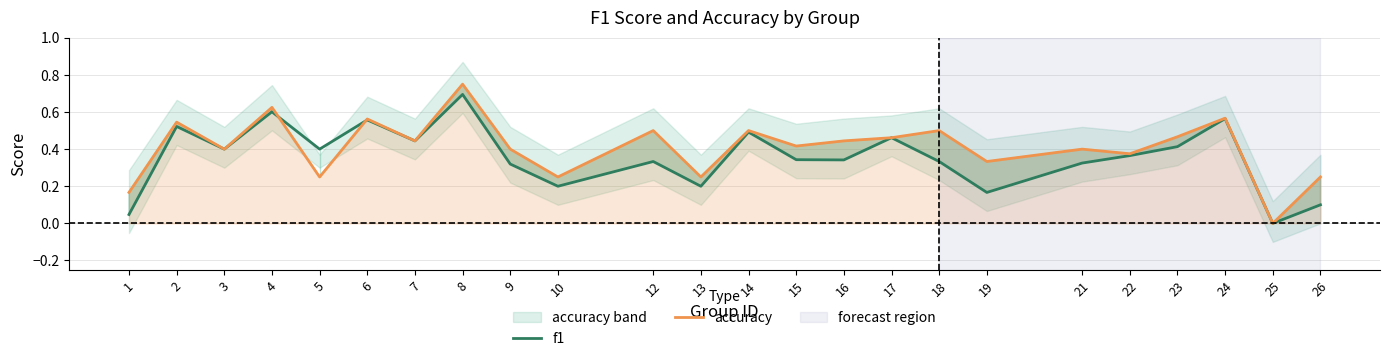

In accuracy, how many points are higher than both neighbors (excluding endpoints)?

9